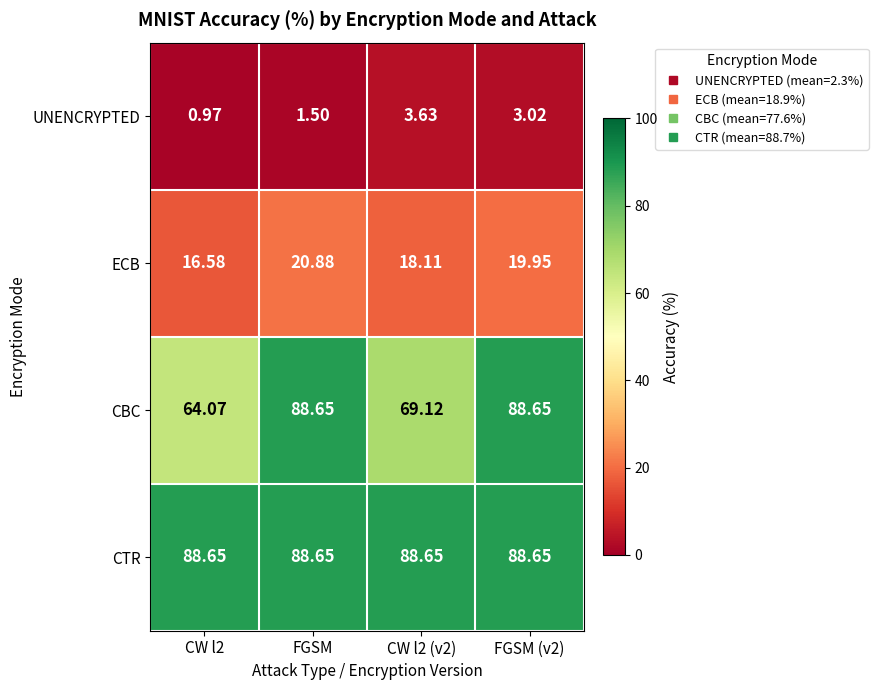

Rank the series at CW l2 (v2) from lowest to highest value.

UNENCRYPTED, ECB, CBC, CTR